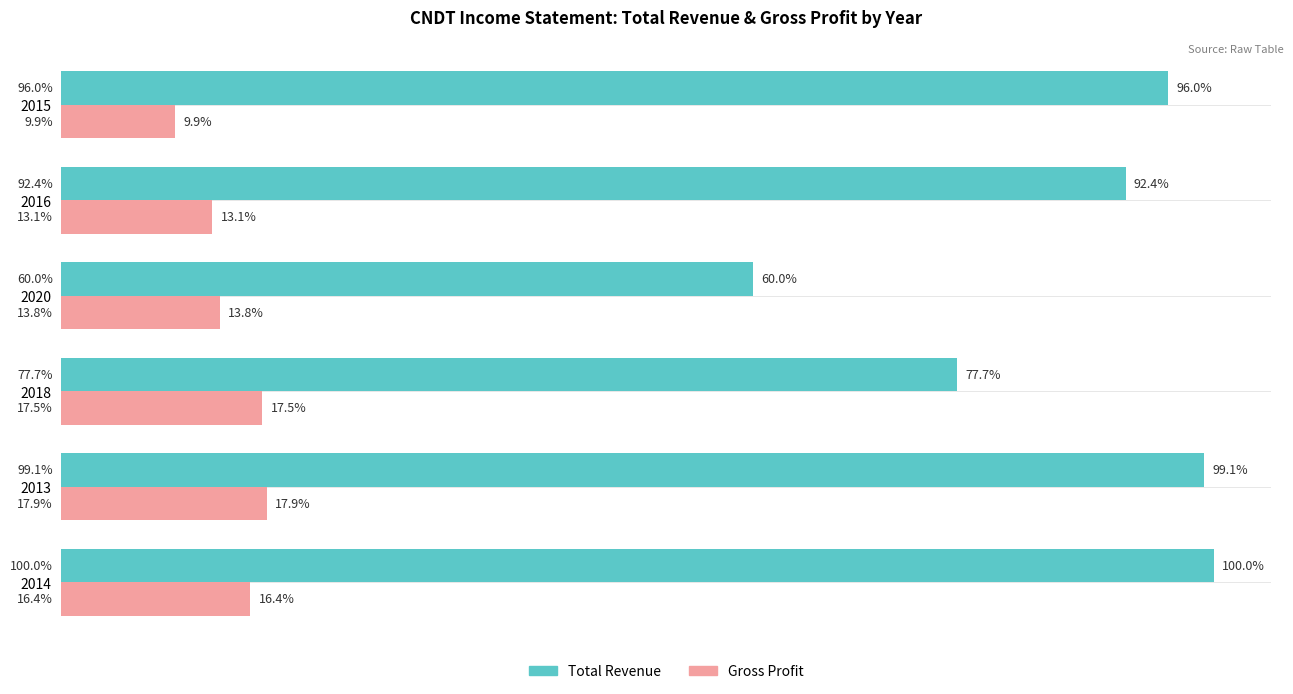

What are all the series names shown in the legend?

Total Revenue, Gross Profit